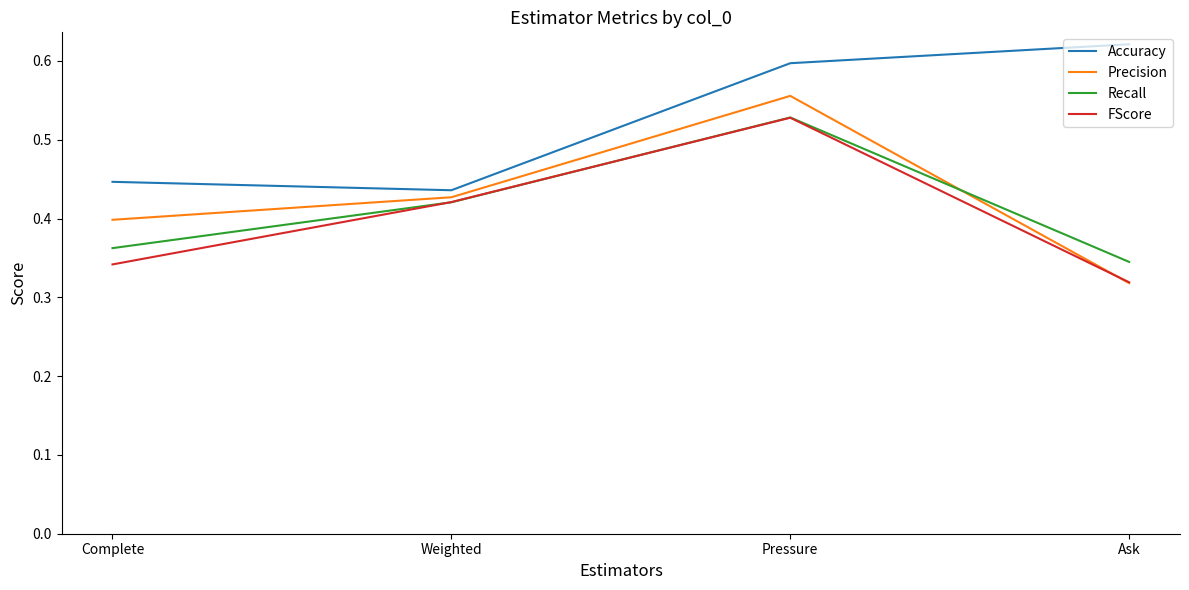

List the labels in order of Recall value, largest first.

Pressure, Weighted, Complete, Ask